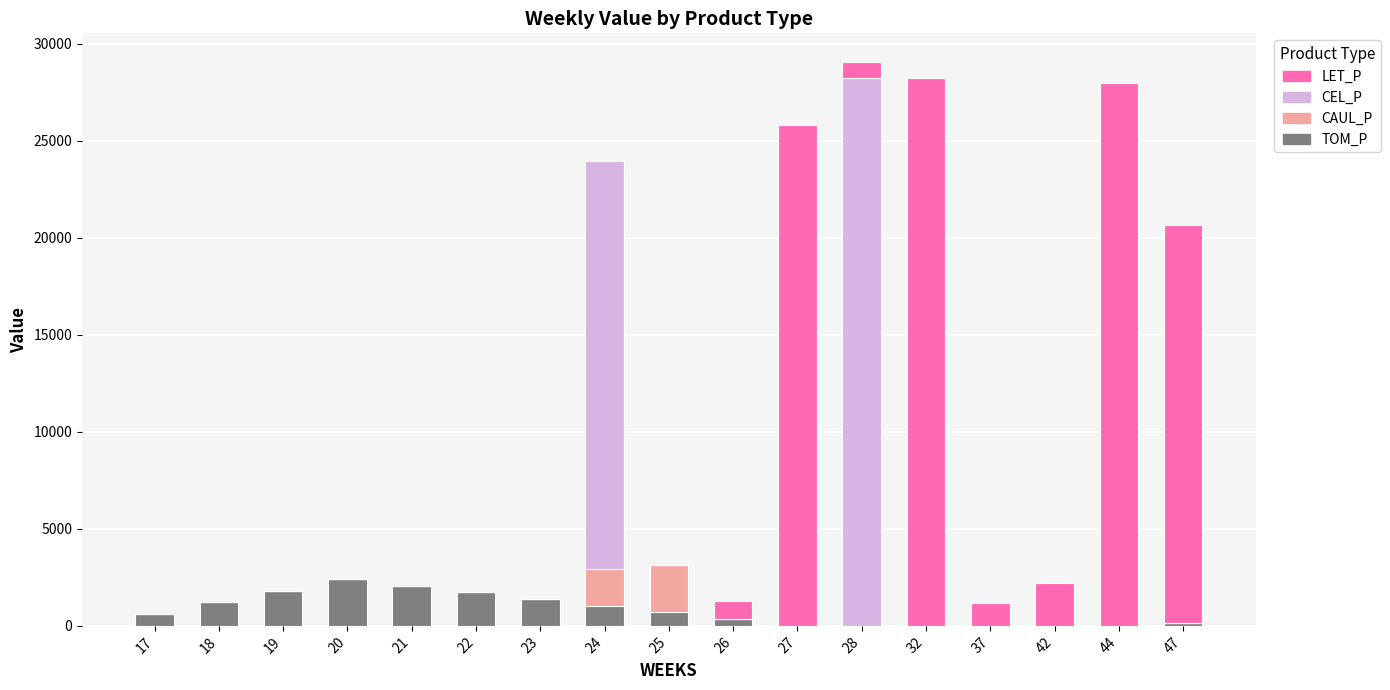

What is the total value across all series at 28?

29095.0